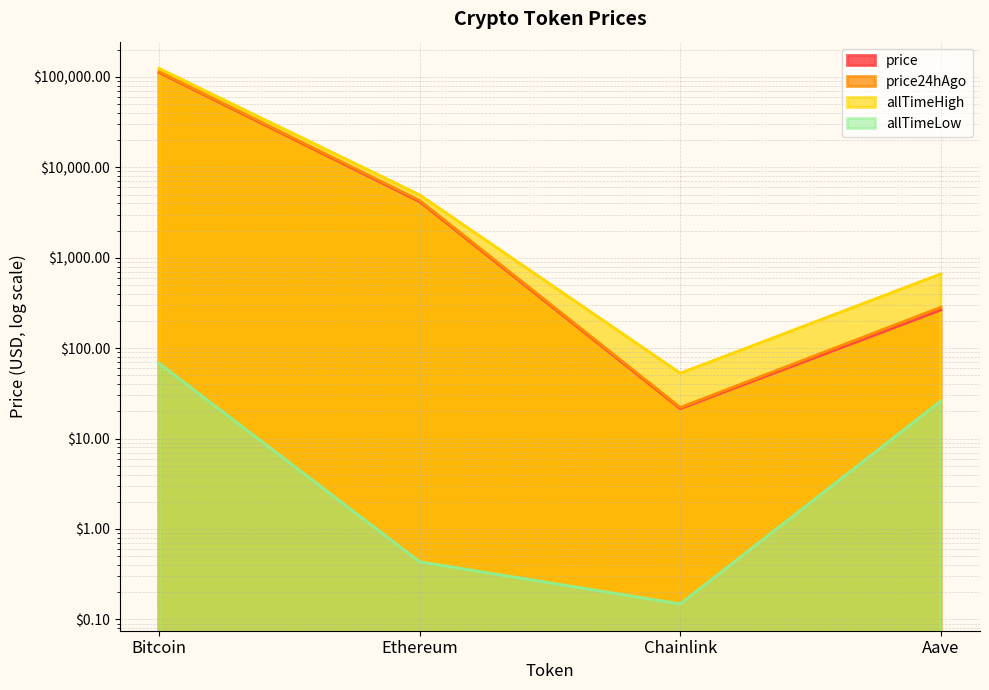

Reading left to right, transcribe all the data shown in this chart.

price: Bitcoin=112102.0	Ethereum=4169.6	Chainlink=21.4	Aave=264.8
price24hAgo: Bitcoin=114374.0	Ethereum=4298.9	Chainlink=22.1	Aave=283.4
allTimeHigh: Bitcoin=124128.0	Ethereum=4946.1	Chainlink=52.7	Aave=661.7
allTimeLow: Bitcoin=67.8	Ethereum=0.4	Chainlink=0.1	Aave=26.0